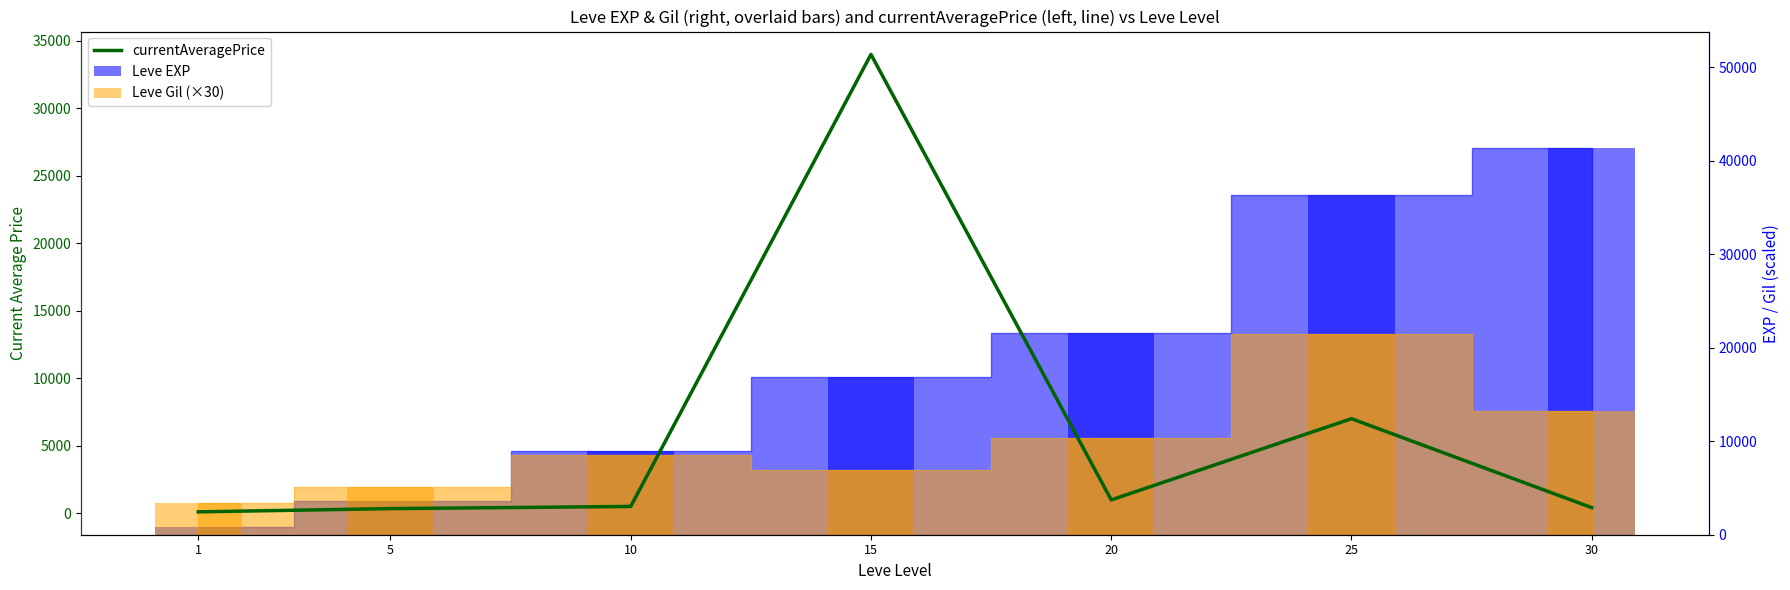

What is the change in value from 1 to 10?

+400.5